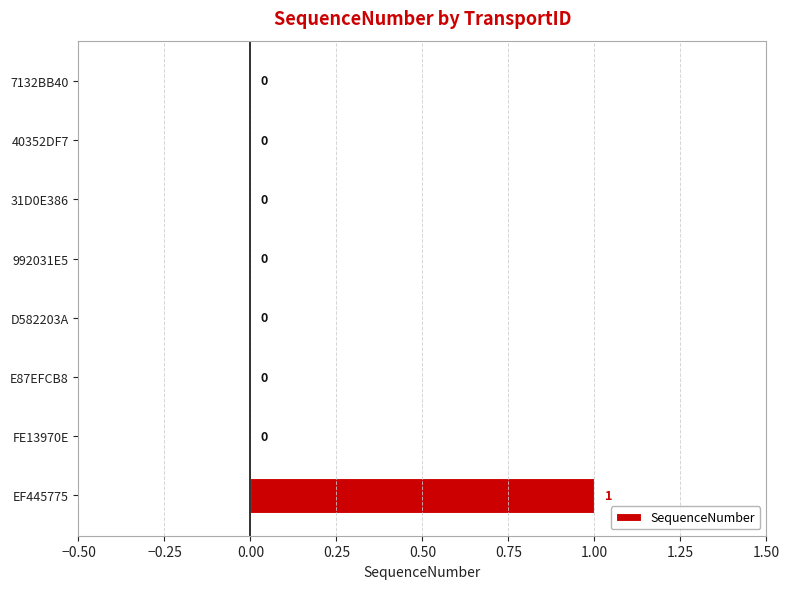

Count the number of values greater than 0.

1